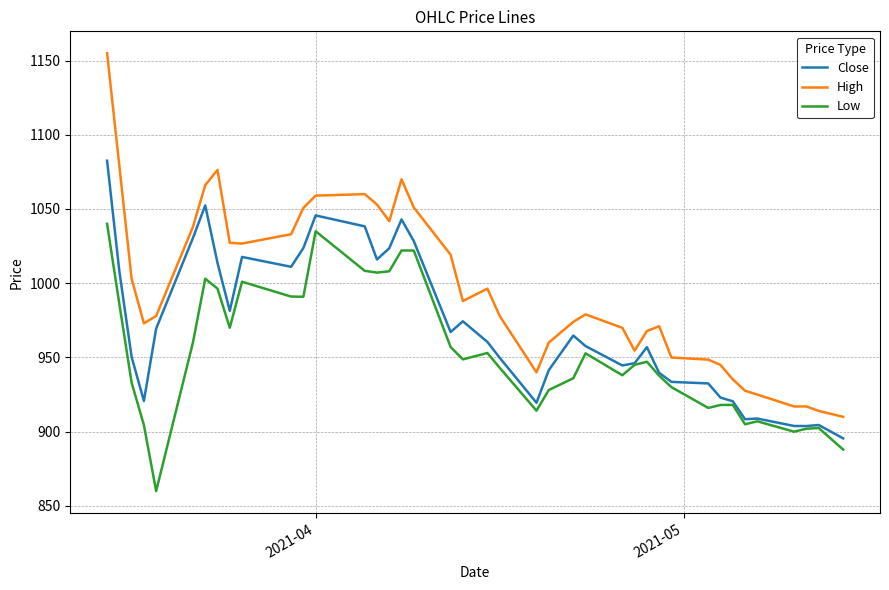

Rank the series by their maximum value, from lowest to highest.

Low, Close, High